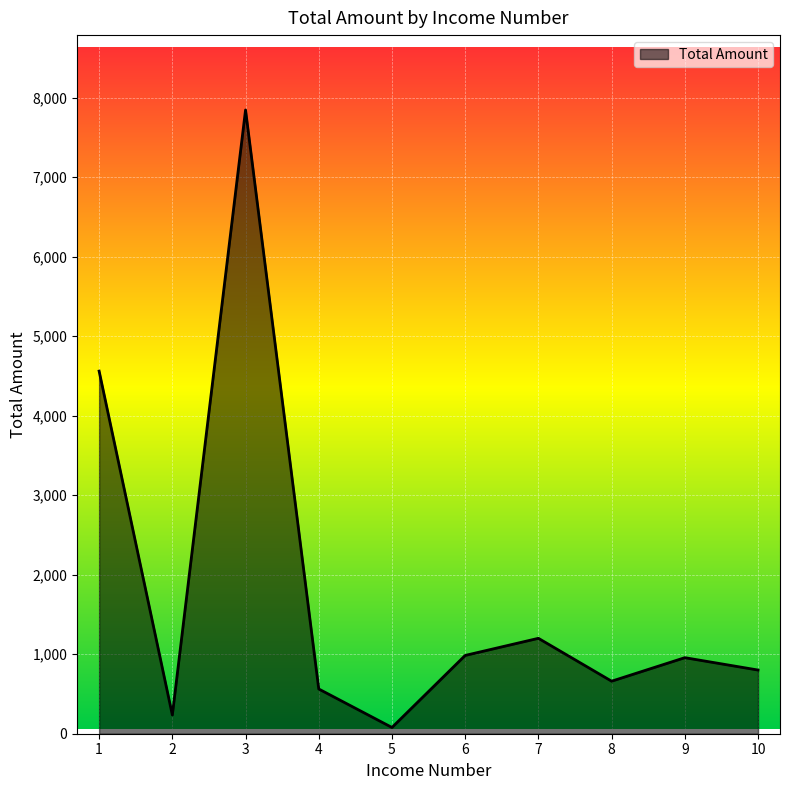

Where is the first local minimum?

2